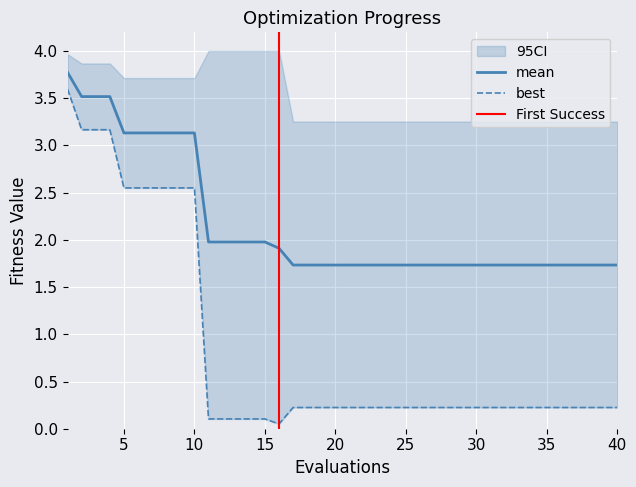

At how many categories does at least one series exceed 2?

10